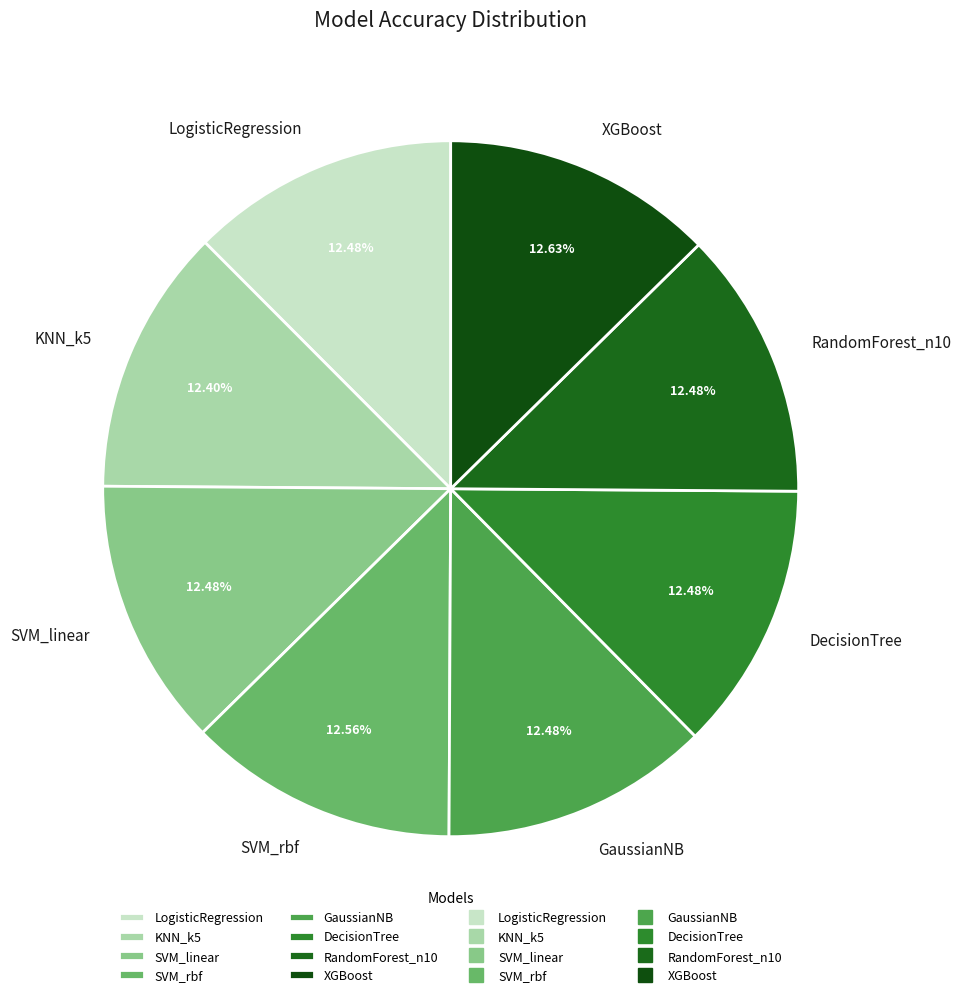

How many slices are in this pie chart?

8